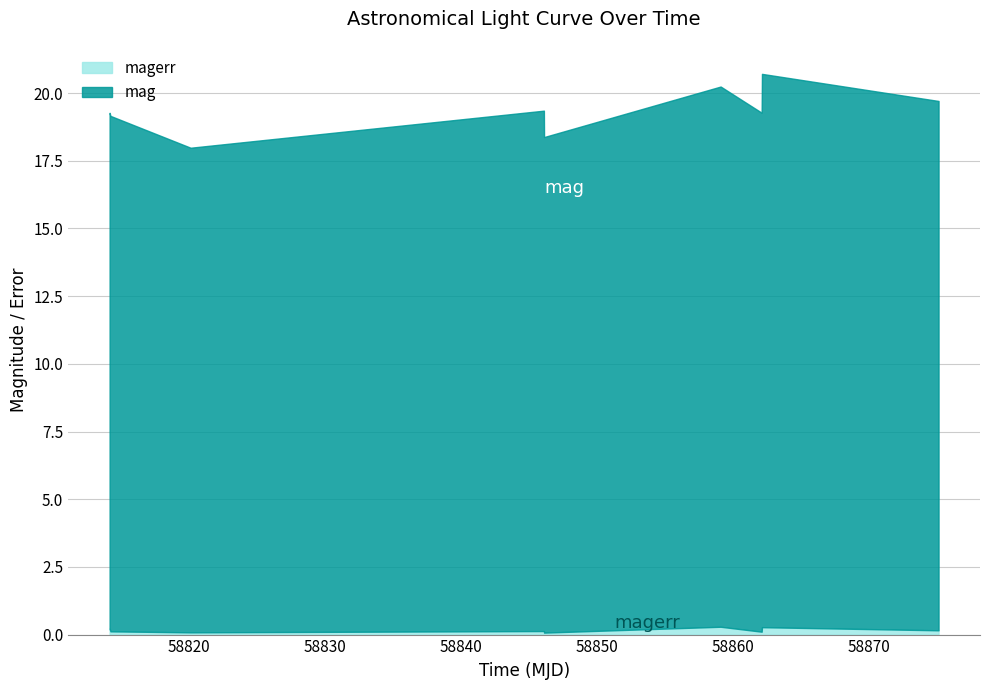

What are all the series names shown in the legend?

magerr, mag